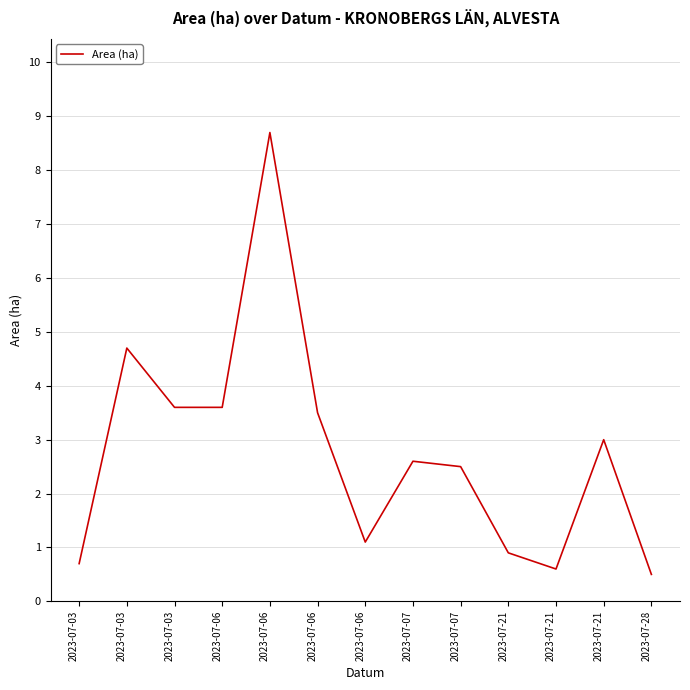

How many points are lower than both their immediate neighbors (excluding endpoints)?

2